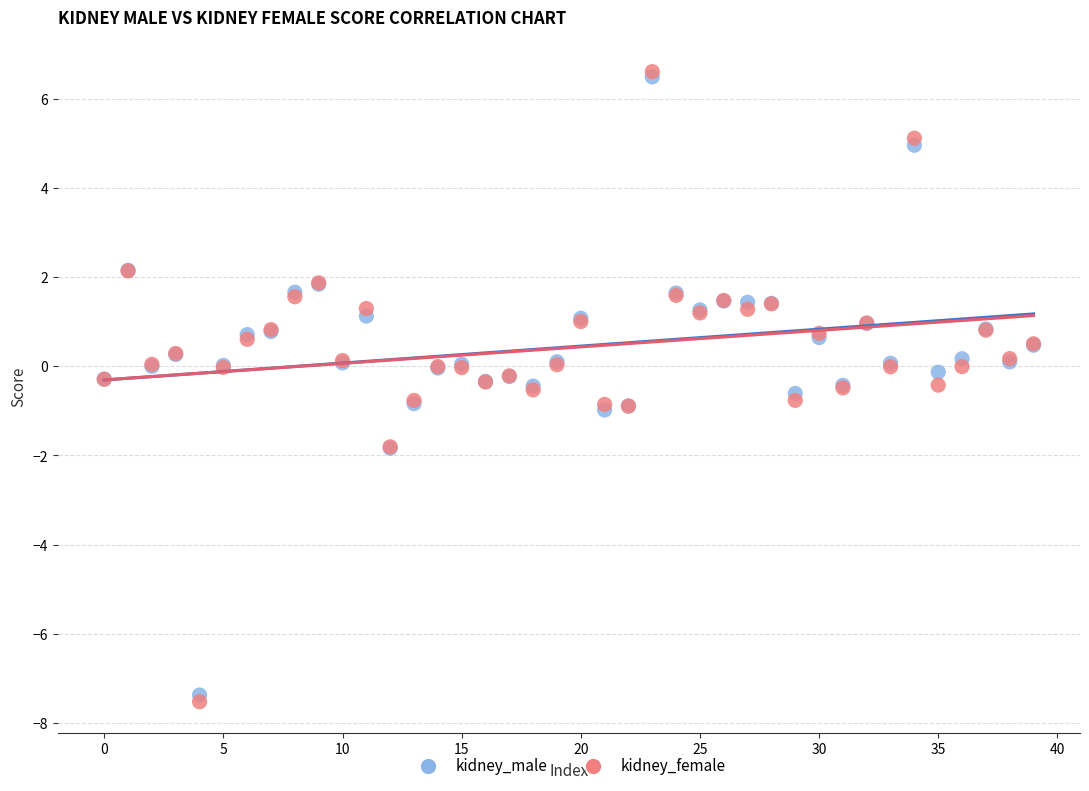

Which series reaches the minimum Y coordinate?

kidney_female